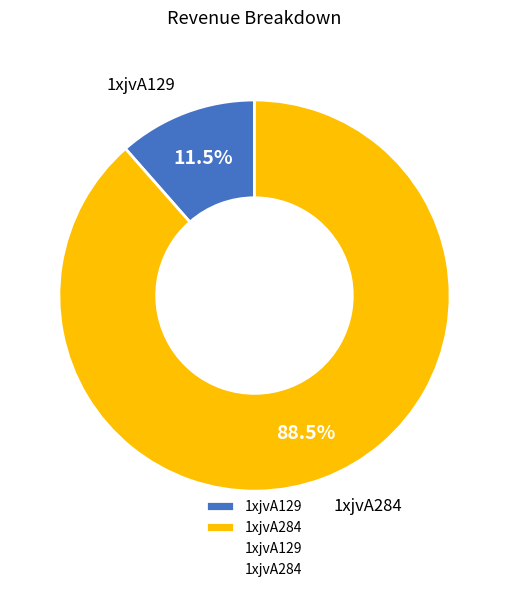

Is 1xjvA129 the majority of the pie?

No